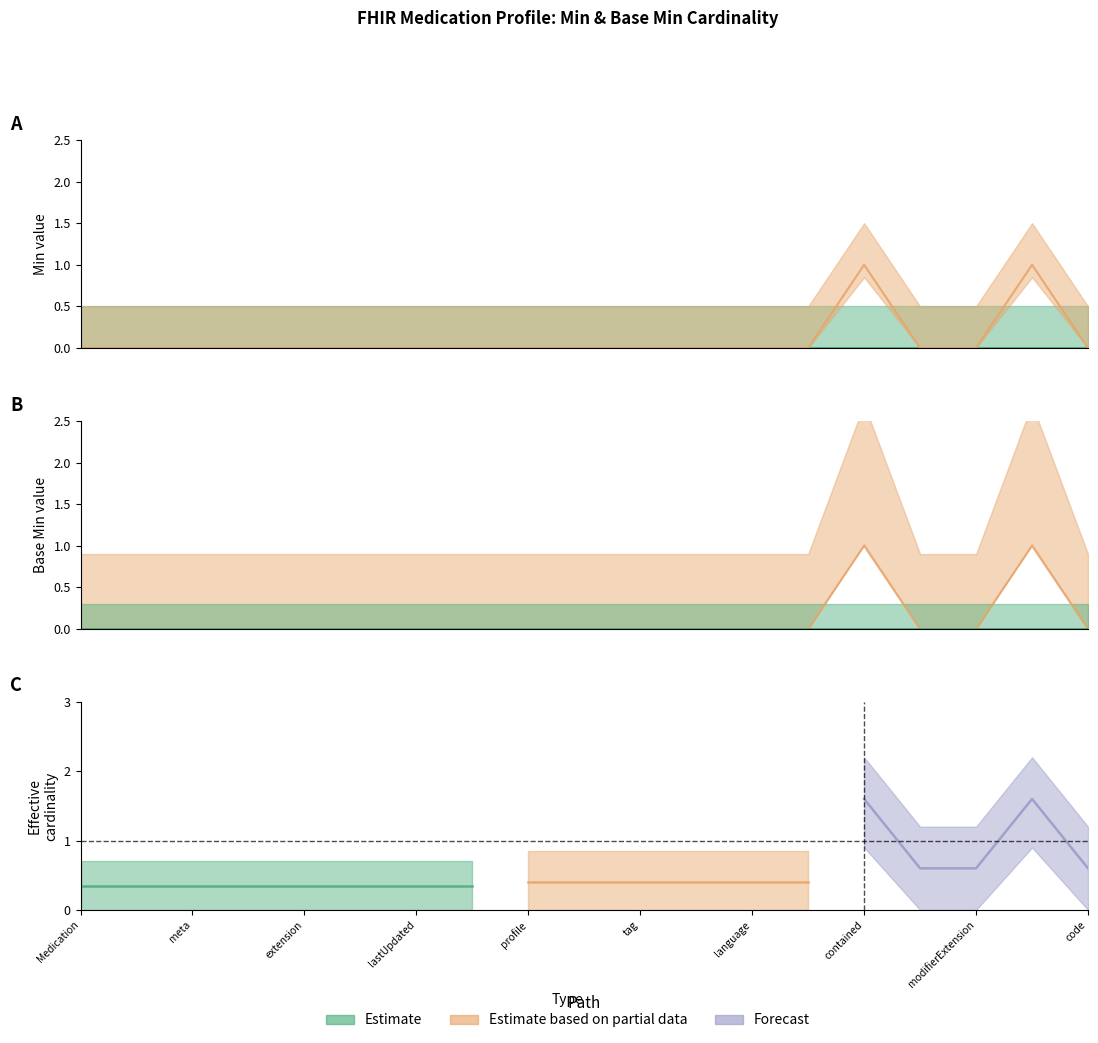

What is the difference between the maximum and second lowest values?

1